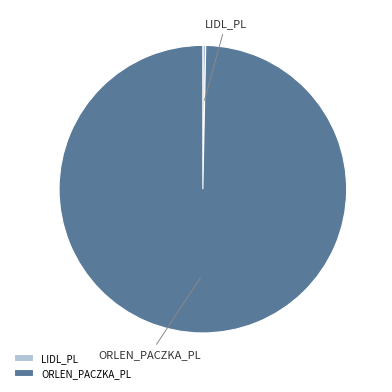

How many slices are in this pie chart?

2